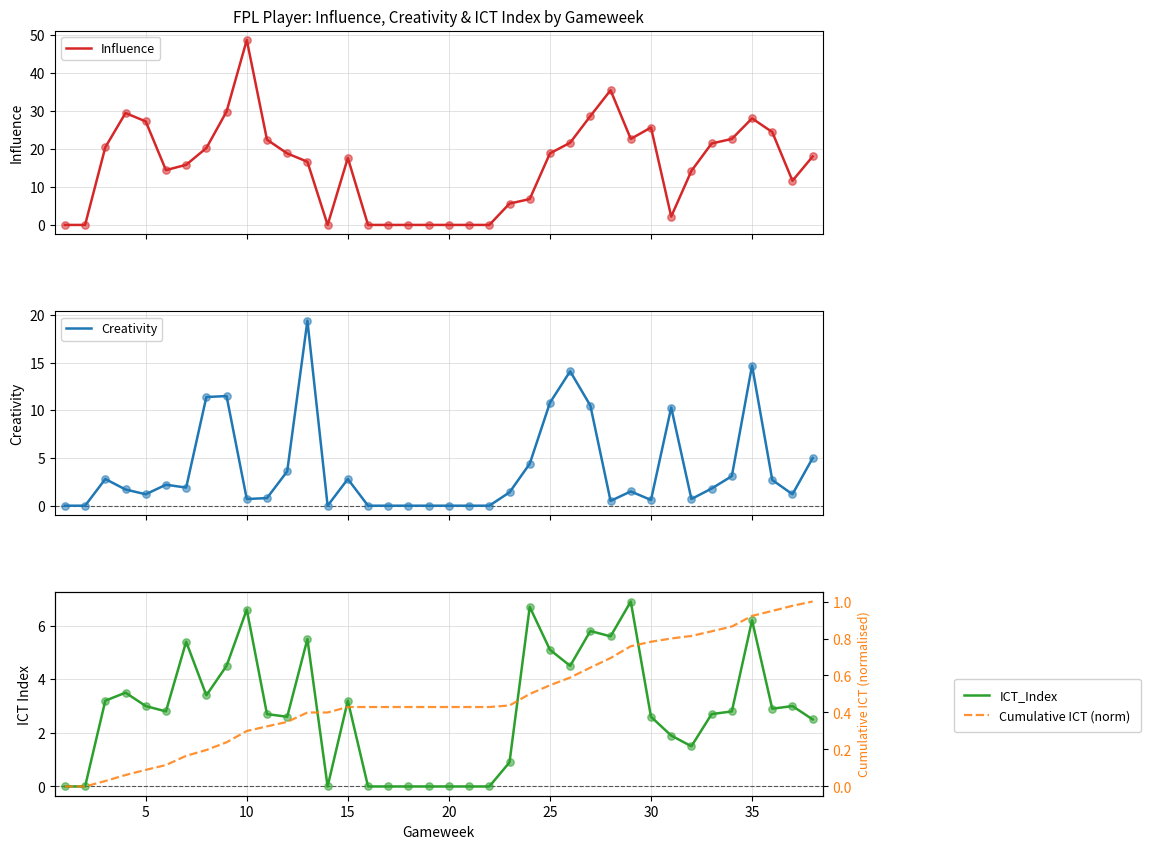

Which series has the widest spread of Y values?

Influence